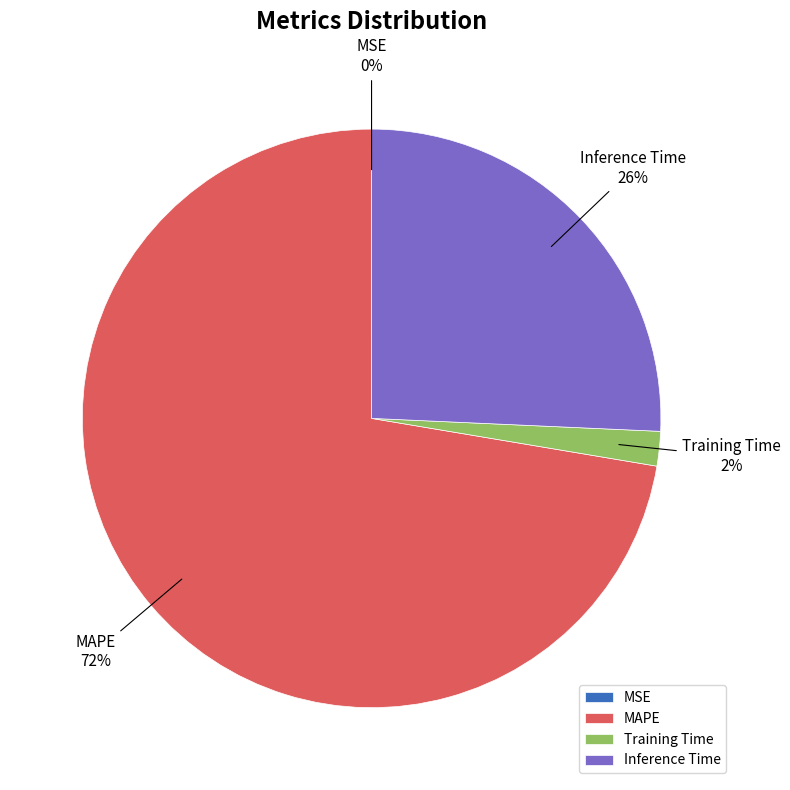

To the nearest percent, what is the difference between the largest and smallest slice percentages?

72%